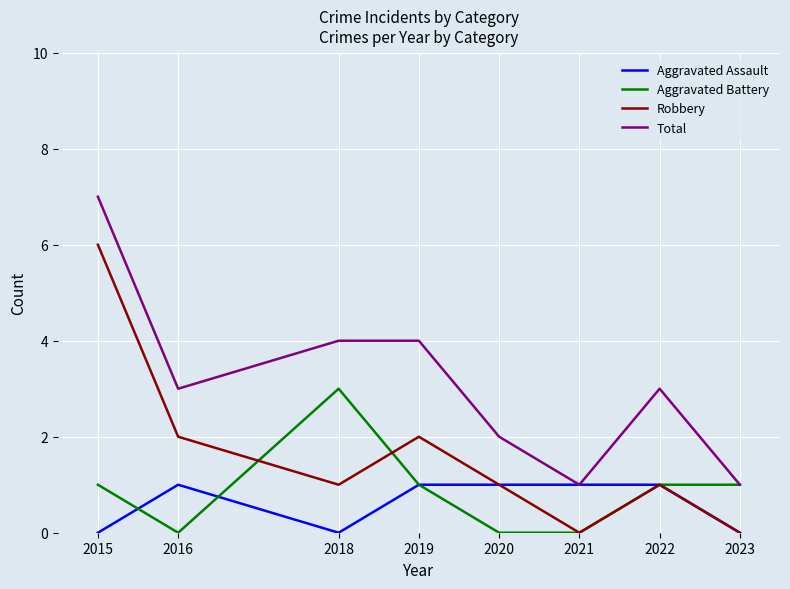

What is the sum of the Total values at 2021 and 2020?

3